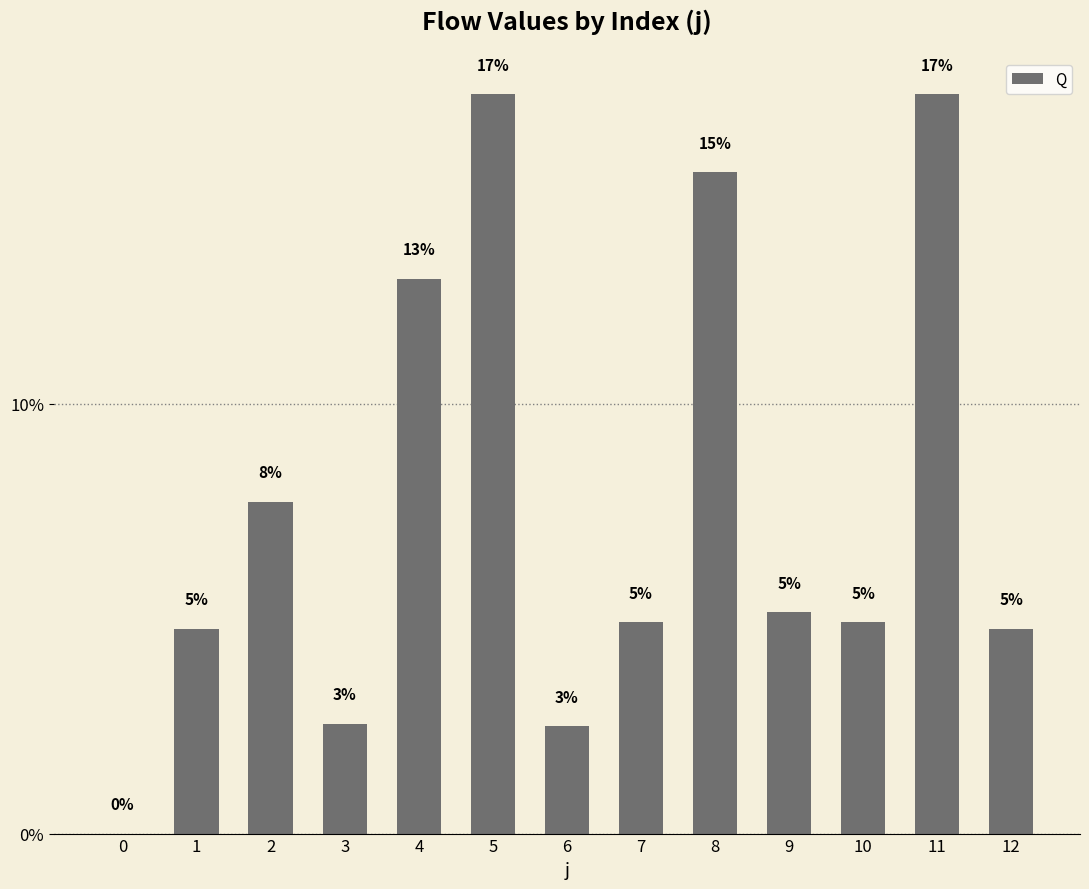

How many values are above zero?

12